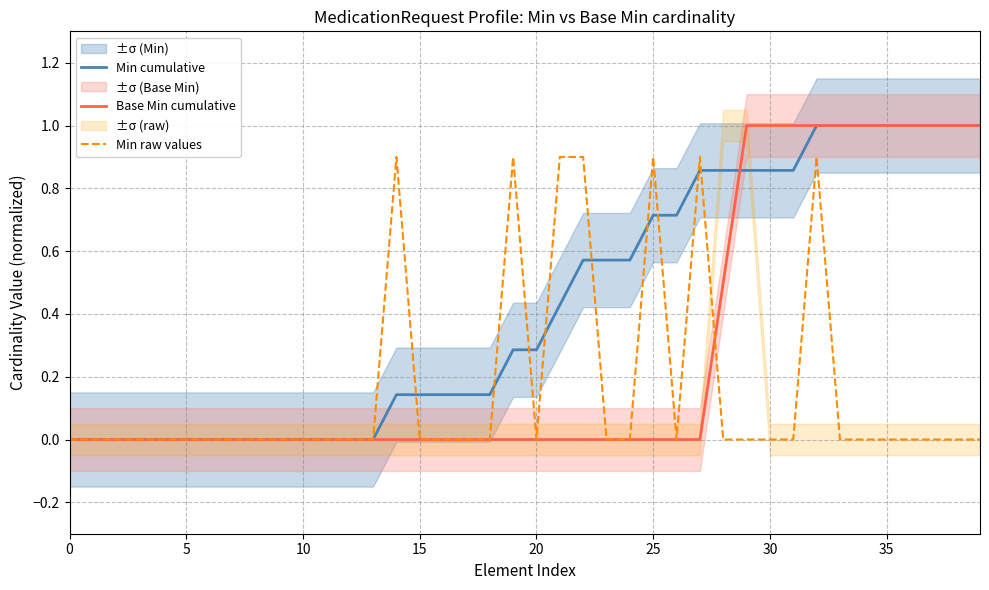

Is it true that Base Min cumulative equals 0.0 at 23?

True